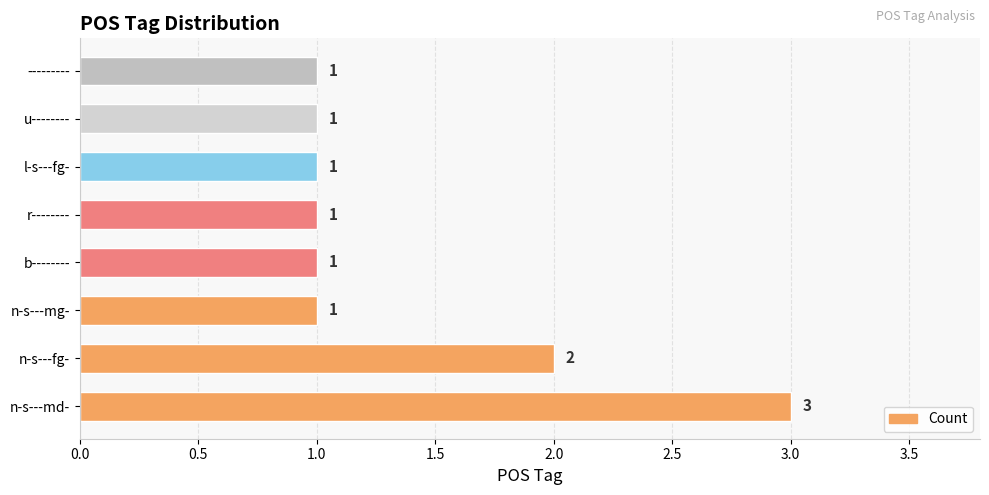

Is it true that the value at r-------- is 2?

False